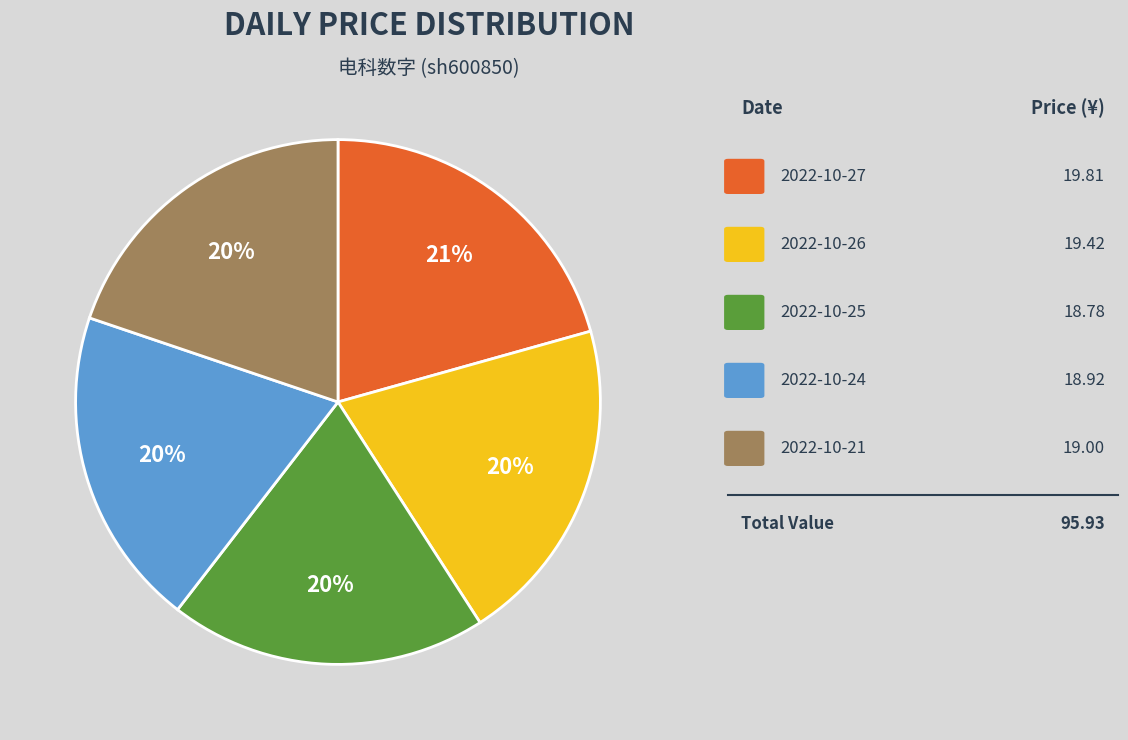

Is there any slice that represents more than half of the pie?

No